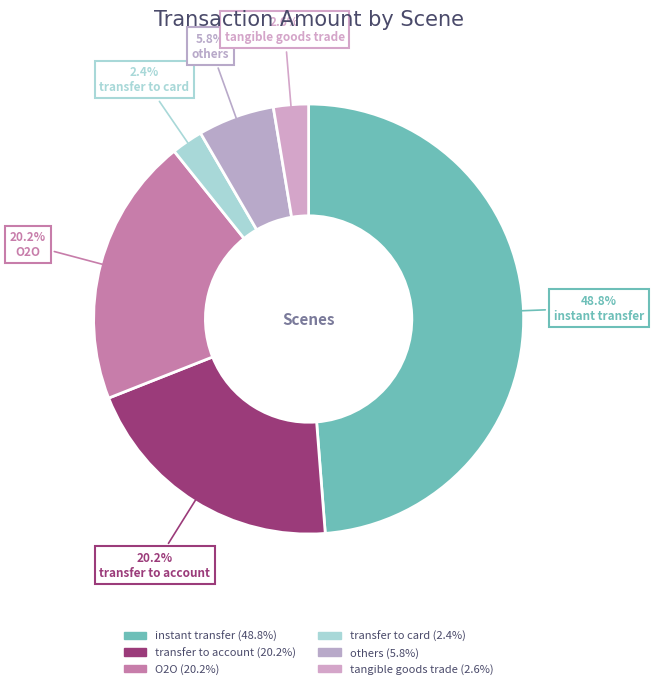

Count the number of slices in the pie.

6